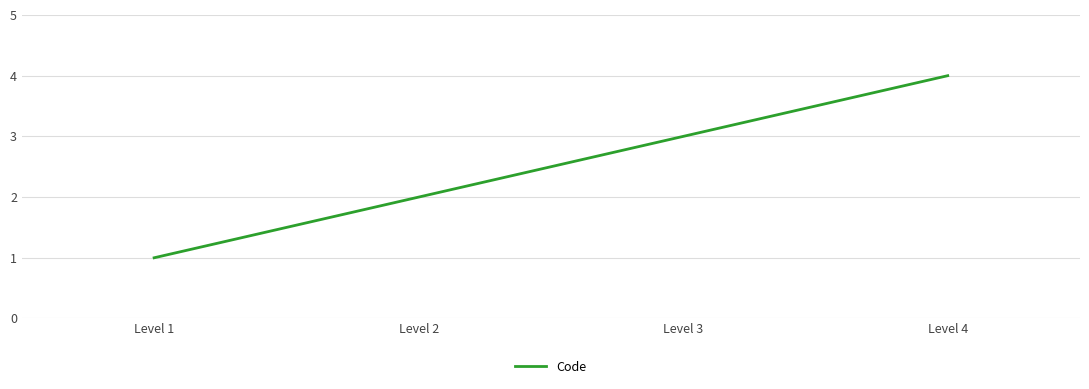

How many series are shown in this chart?

1